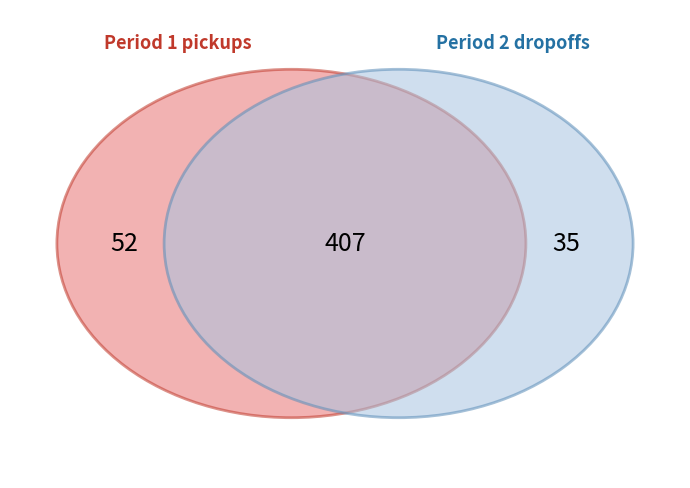

How much of the chart is everything except 22?

100.0%